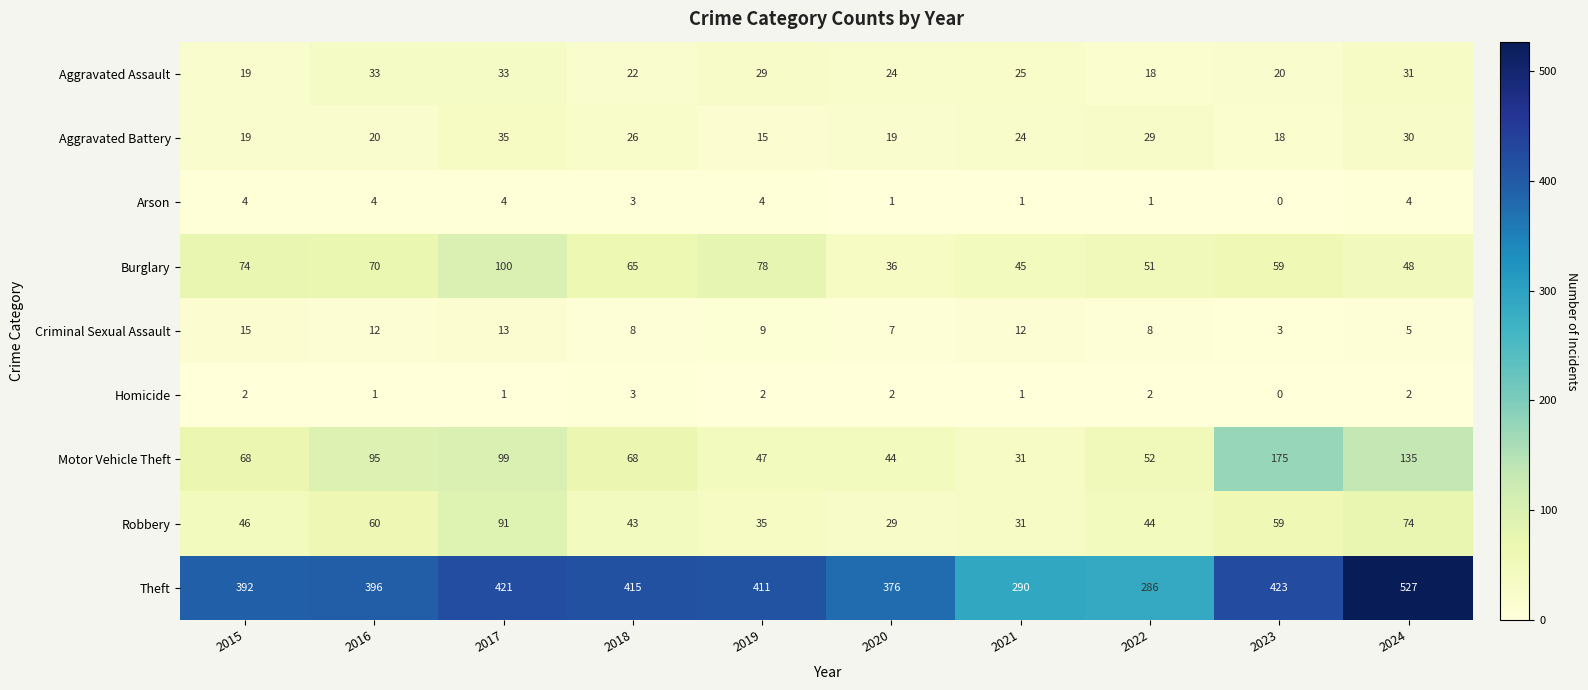

How many data points does each series have?

10